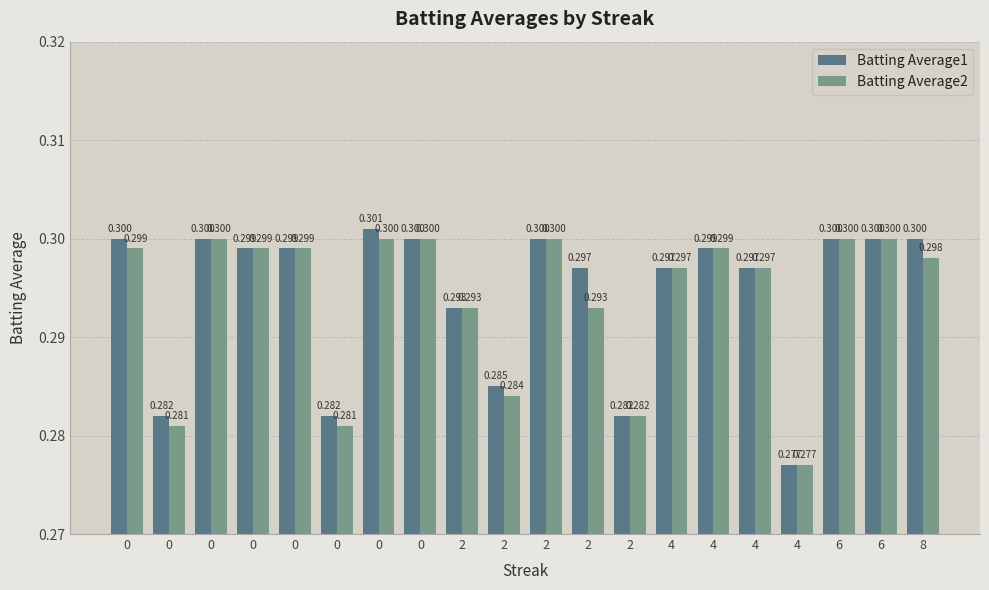

Are the bars grouped side by side (vs. stacked)?

Yes